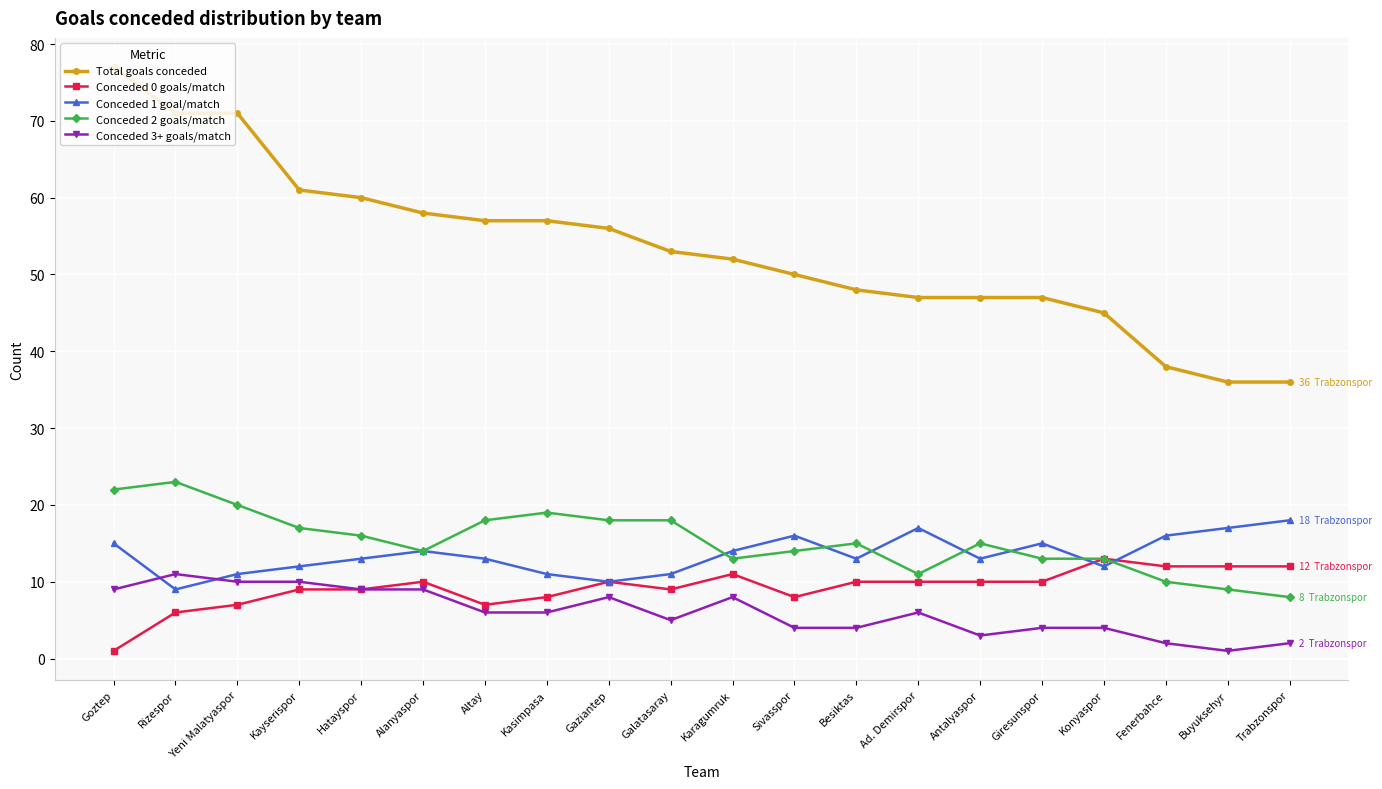

What is the difference between the highest and lowest values at Rizespor?

65